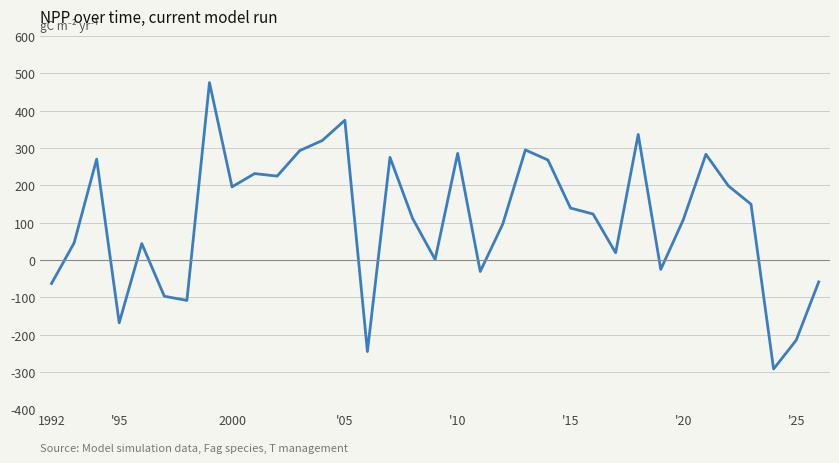

What is the greatest value displayed?

475.1